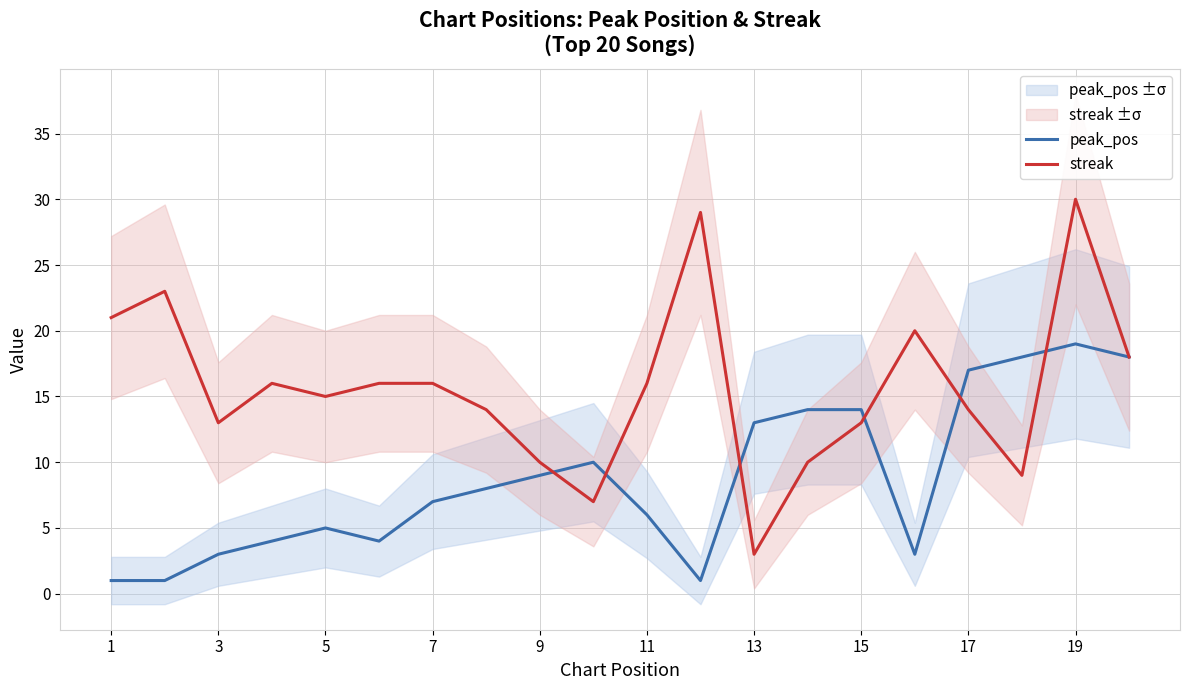

Which series has the largest total across all categories?

streak